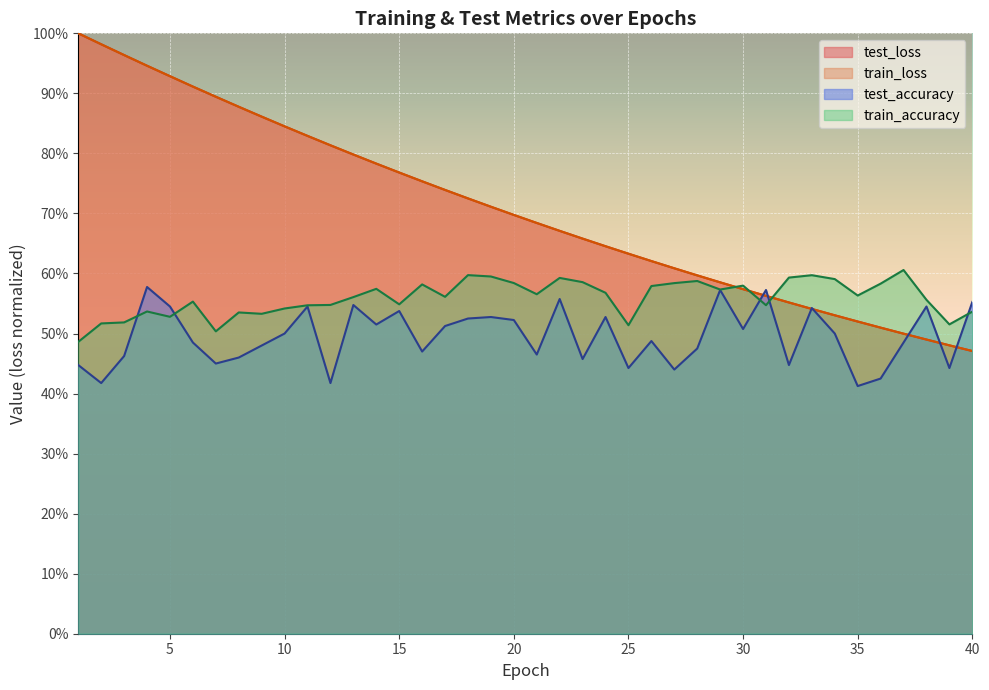

Does the chart display data point markers on the line(s)?

No